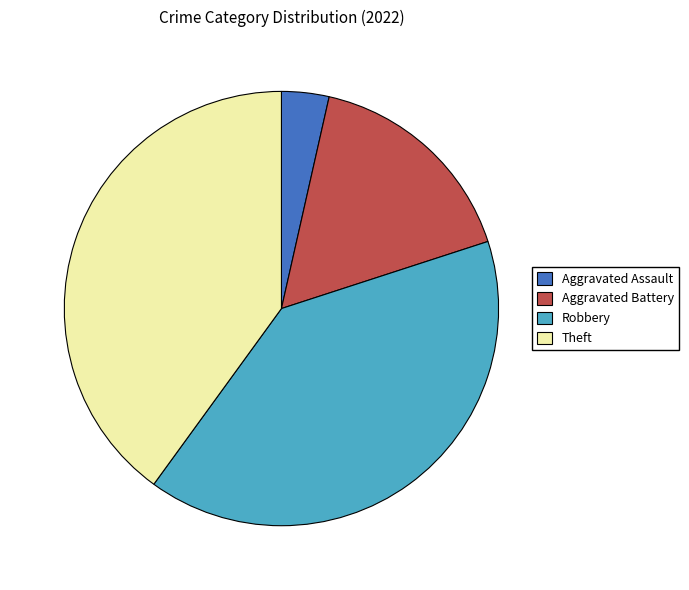

Is the sum of Aggravated Battery and Aggravated Assault greater than half?

No